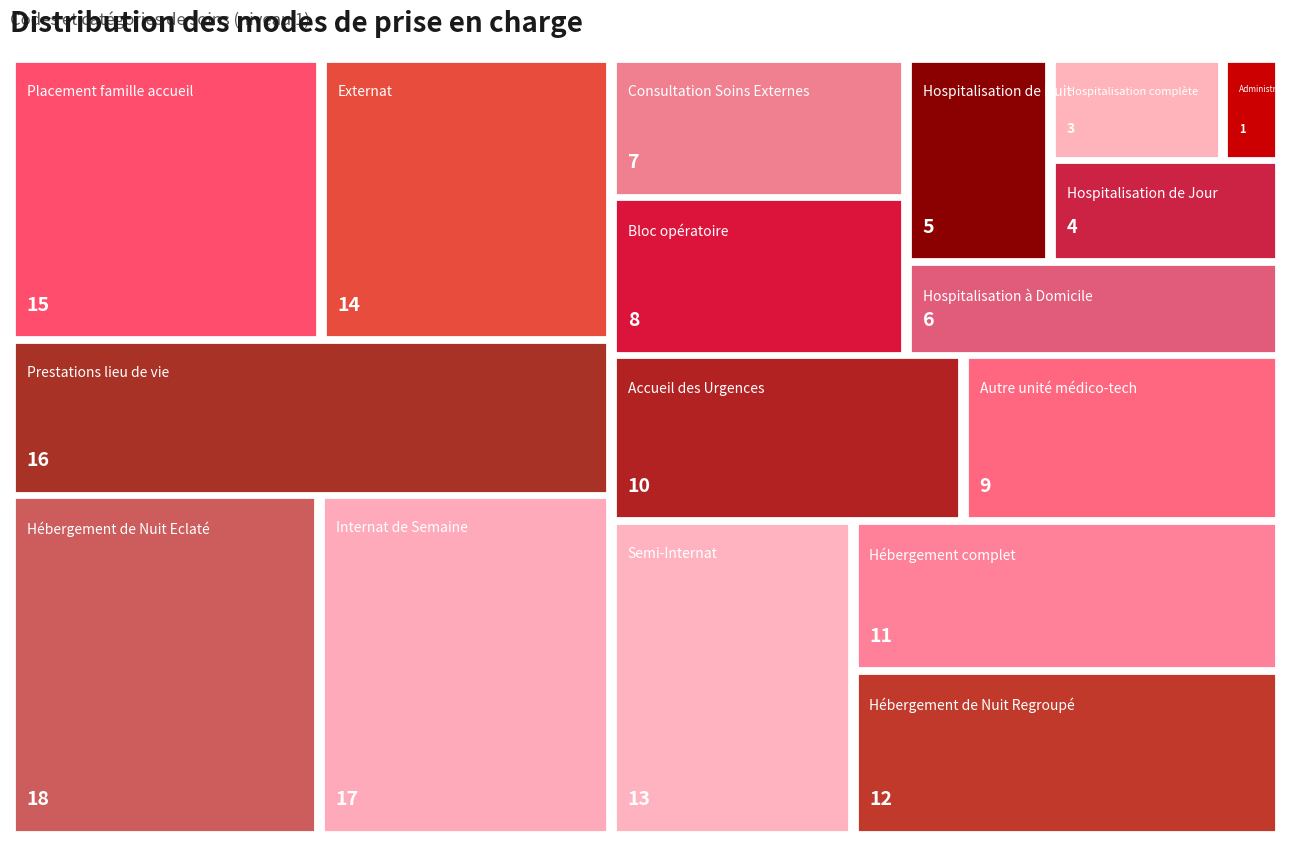

Reading left to right, transcribe all the data shown in this chart.

Administration=1	Hospitalisation complète=3	Hospitalisation de Jour=4	Hospitalisation de Nuit=5	Hospitalisation à Domicile=6	Consultation Soins Externes=7	Bloc opératoire=8	Autre unité médico-tech=9	Accueil des Urgences=10	Hébergement complet=11	Hébergement de Nuit Regroupé=12	Semi-Internat=13	Externat=14	Placement famille accueil=15	Prestations lieu de vie=16	Internat de Semaine=17	Hébergement de Nuit Eclaté=18